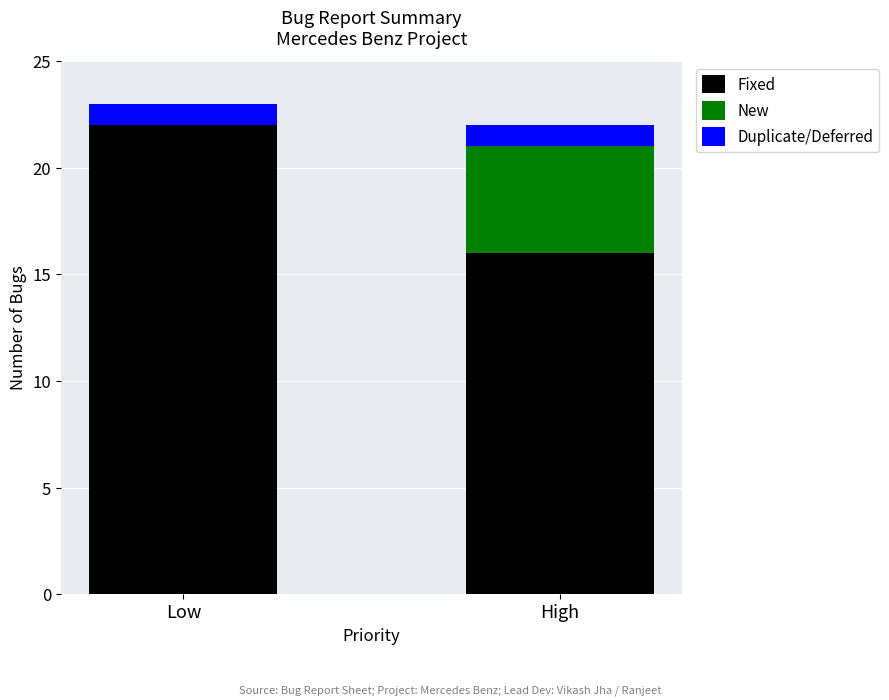

Is it true that Fixed equals 16 at High?

True